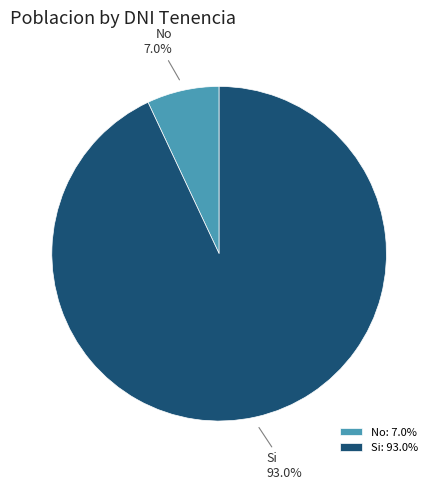

To the nearest percent, what is the combined percentage of No and Si?

100%